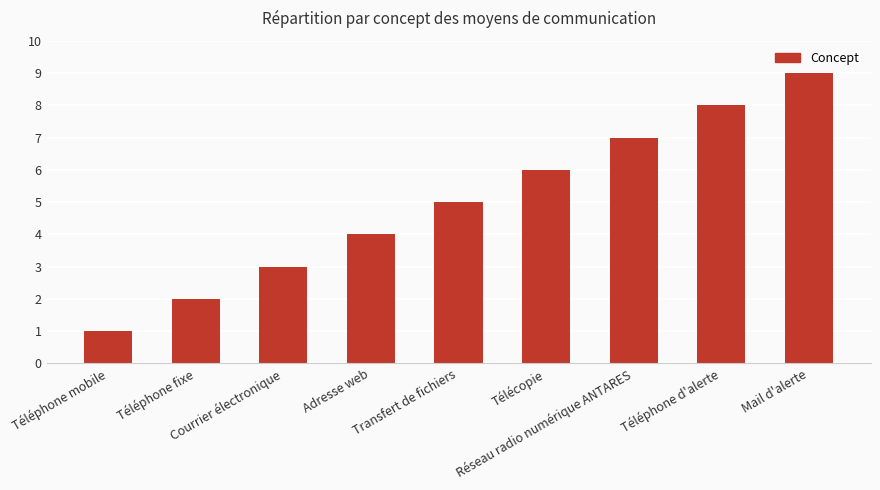

Reading right to left, what are all the values shown in this chart?

Mail d'alerte=9	Téléphone d'alerte=8	Réseau radio numérique ANTARES=7	Télécopie=6	Transfert de fichiers=5	Adresse web=4	Courrier électronique=3	Téléphone fixe=2	Téléphone mobile=1